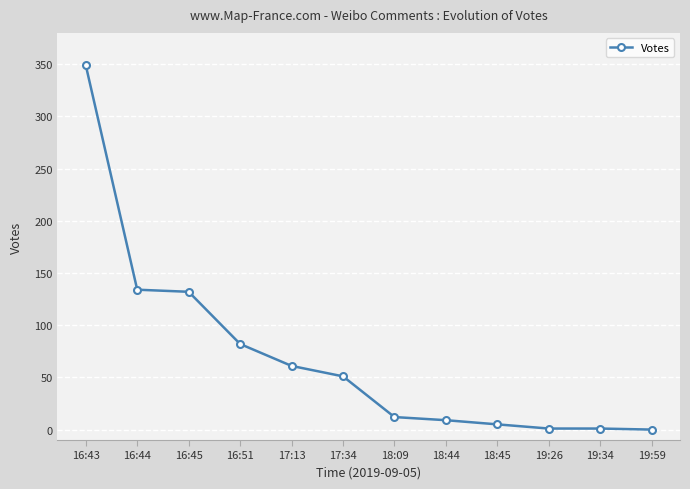

At which label does the data first exceed 51?

16:43